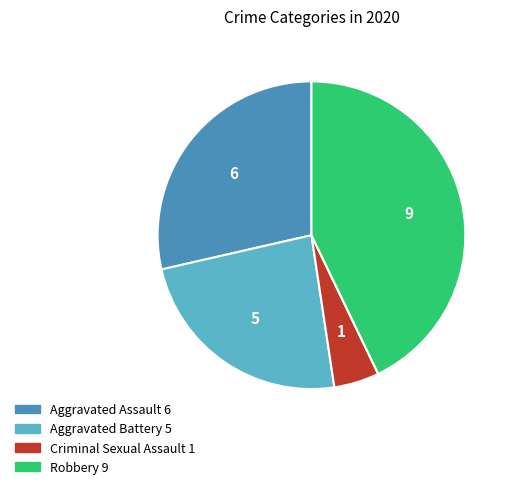

Is there a majority slice in this chart?

No